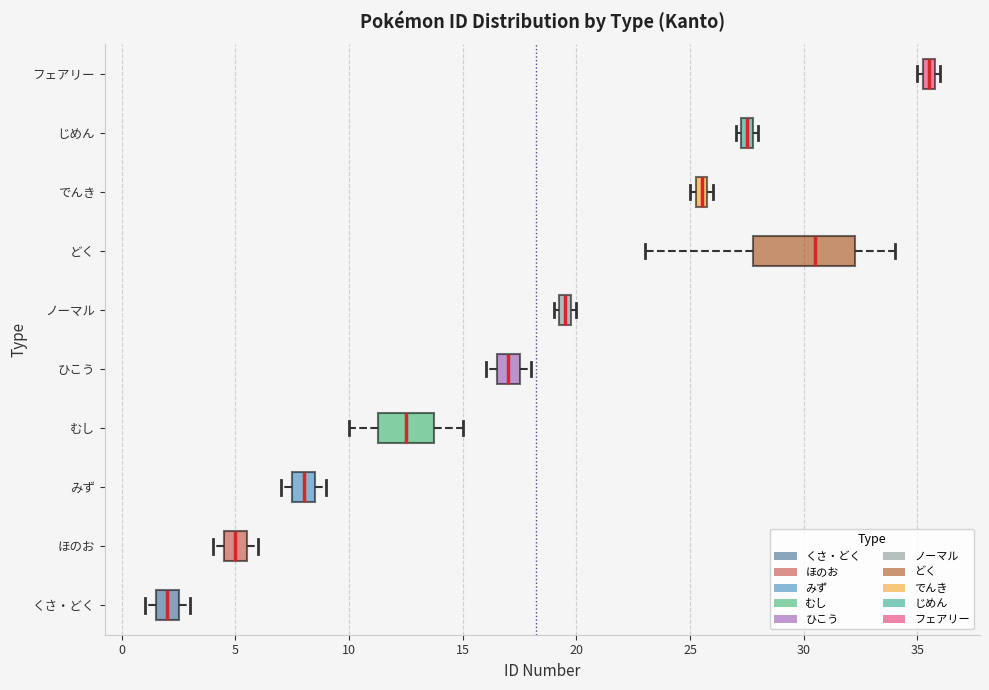

Which box has the furthest to the right median line?

フェアリー